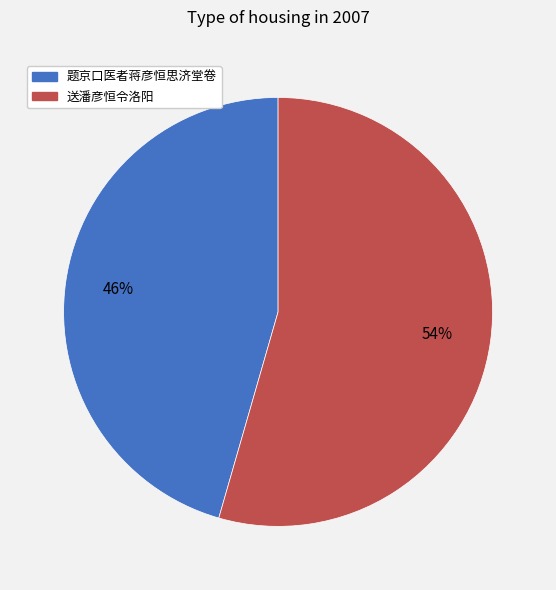

Is 送潘彦恒令洛阳 the majority of the pie?

Yes